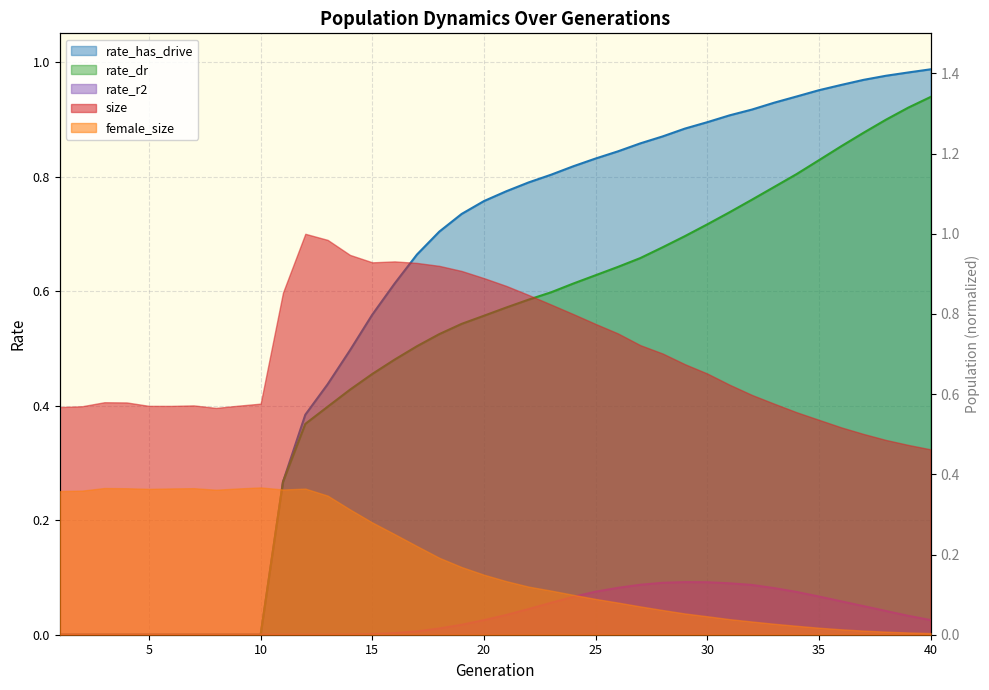

What is the value of the rate_has_drive point at the 22nd from the left?

0.8